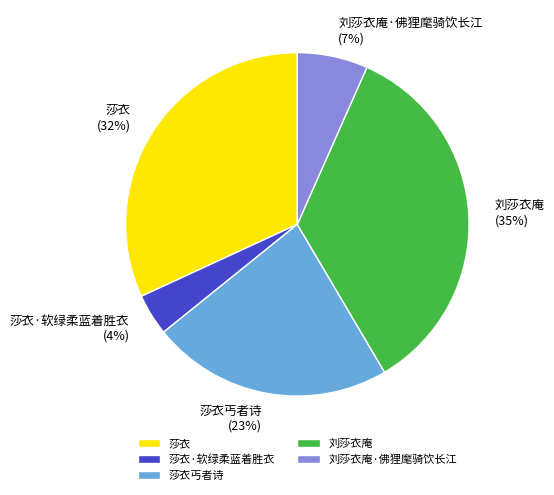

To the nearest percent, what percentage of the pie is 莎衣?

32%